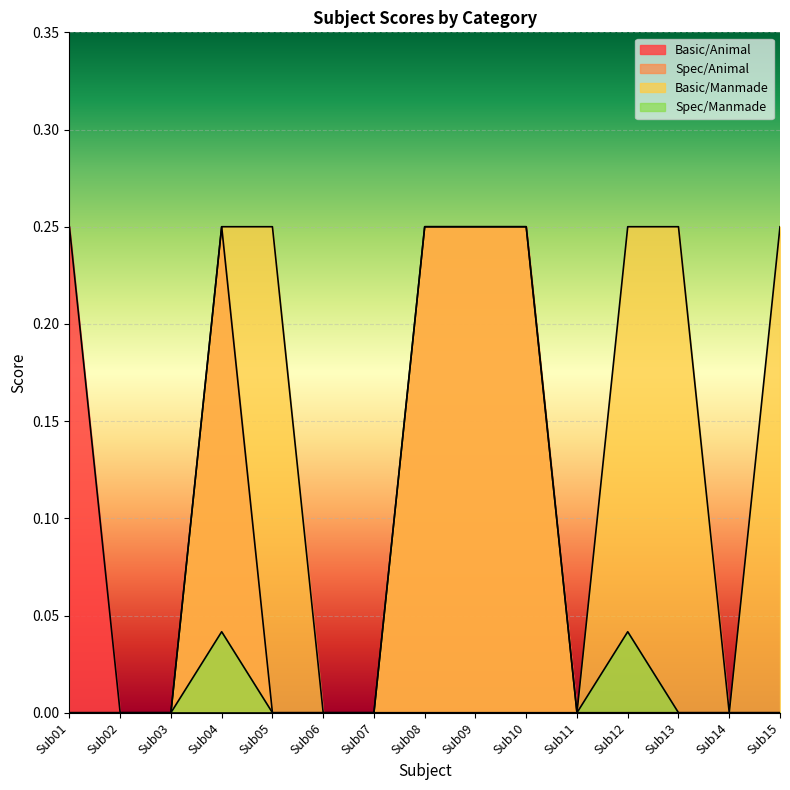

True or false: Basic/Manmade and Basic/Animal cross at least once.

False